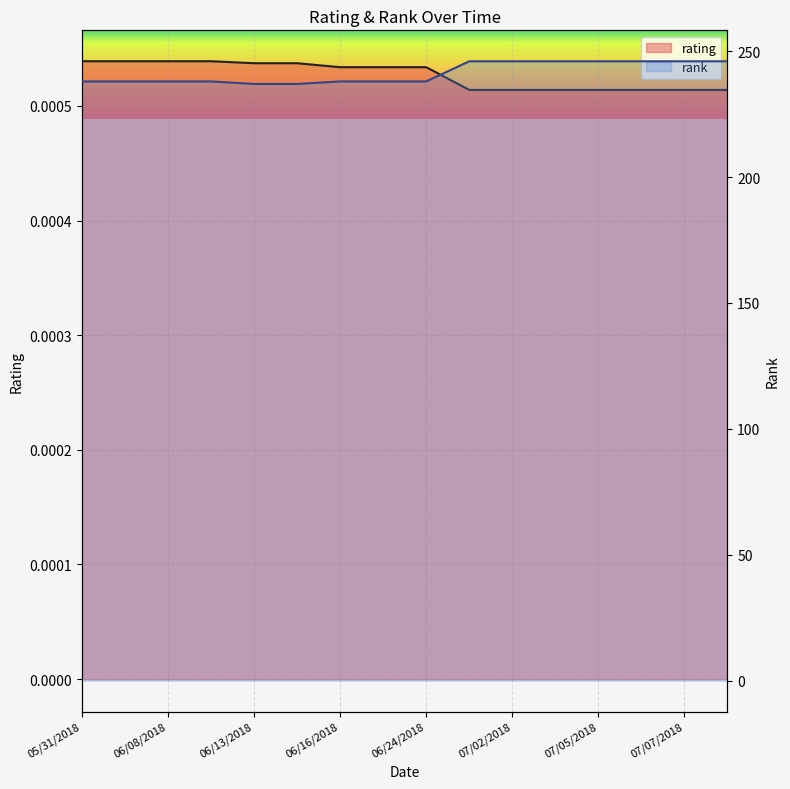

What is the label of the 9th point from the right?

06/20/2018